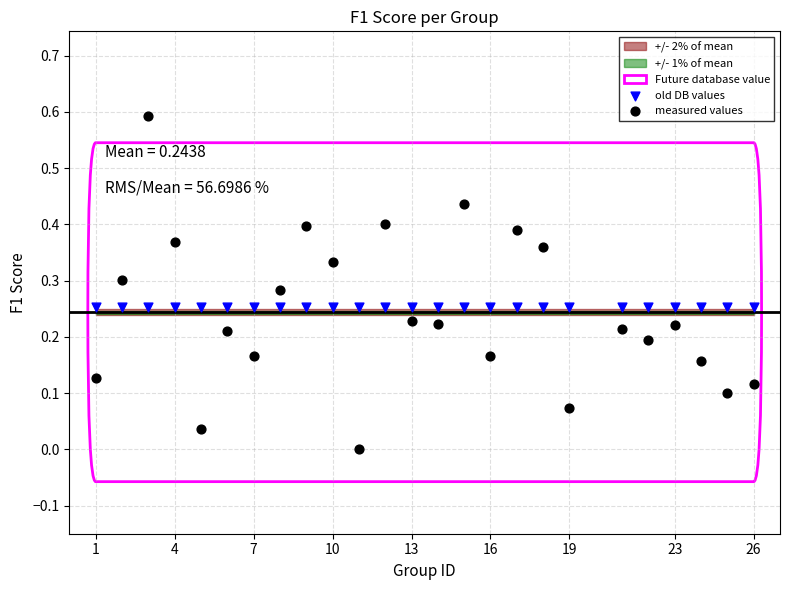

Which series contains the lowest Y value?

measured values